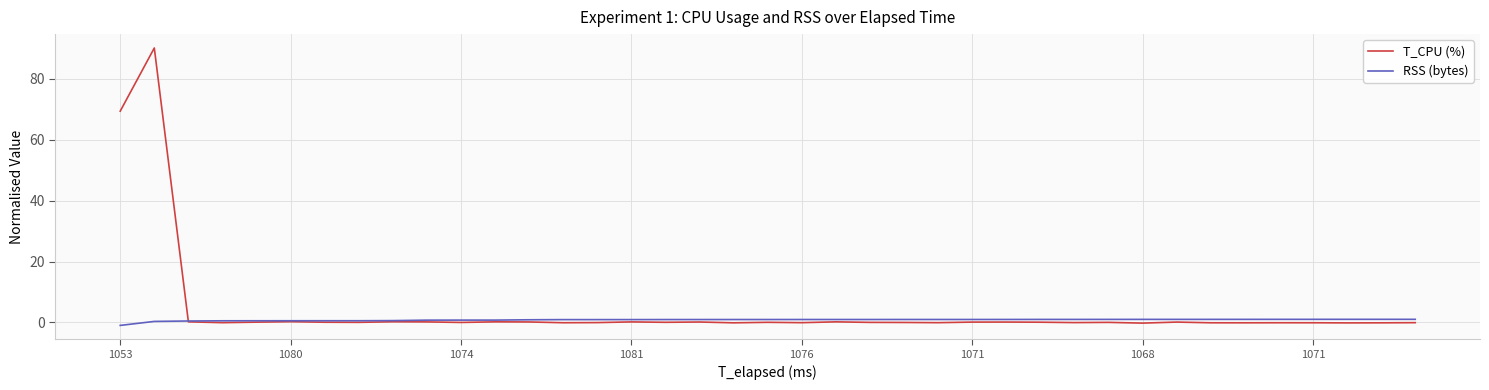

Which series has the widest spread of values?

T_CPU (%)